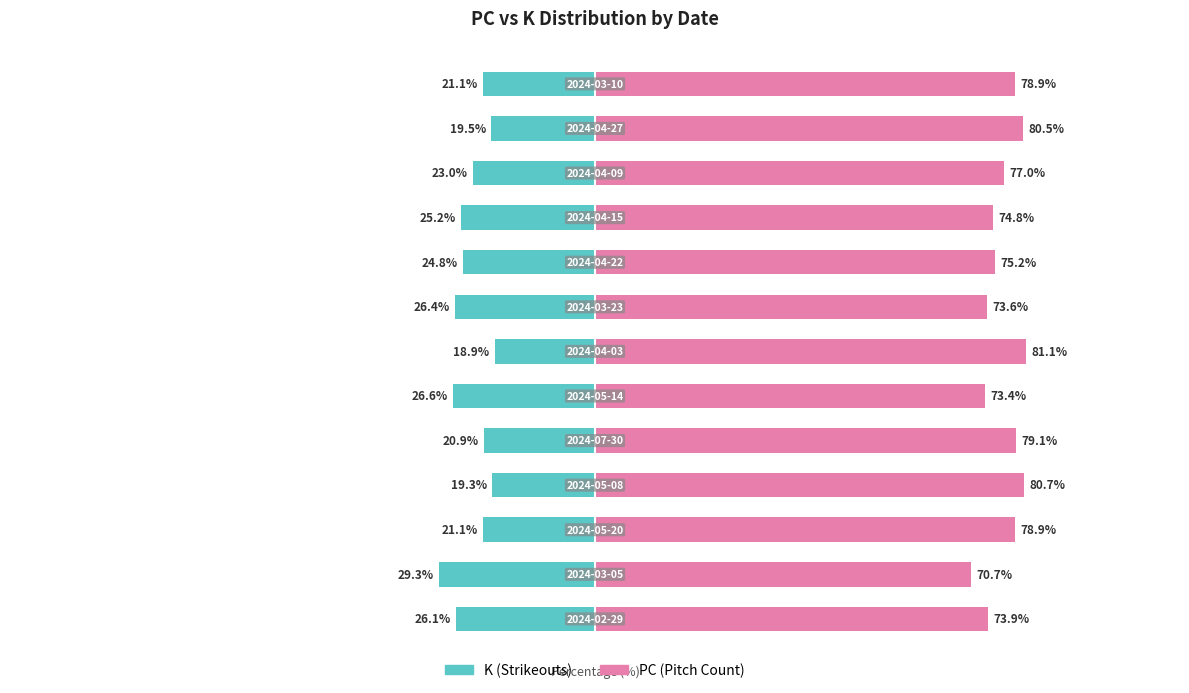

What is the value of the K bar at the 10th from the left?

-25.2